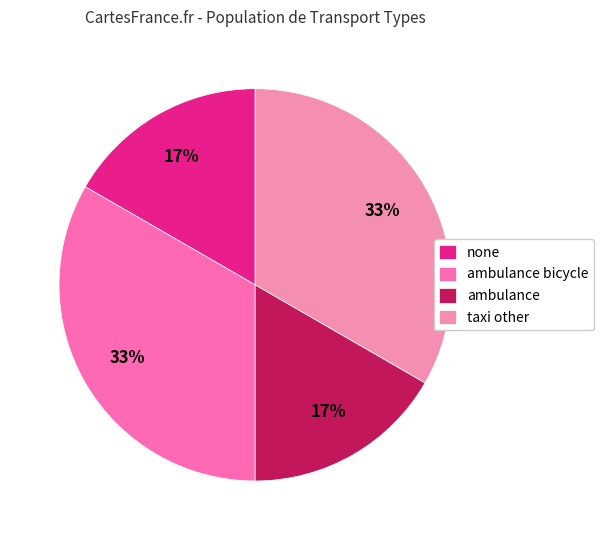

To the nearest percent, what is the average slice percentage?

25%